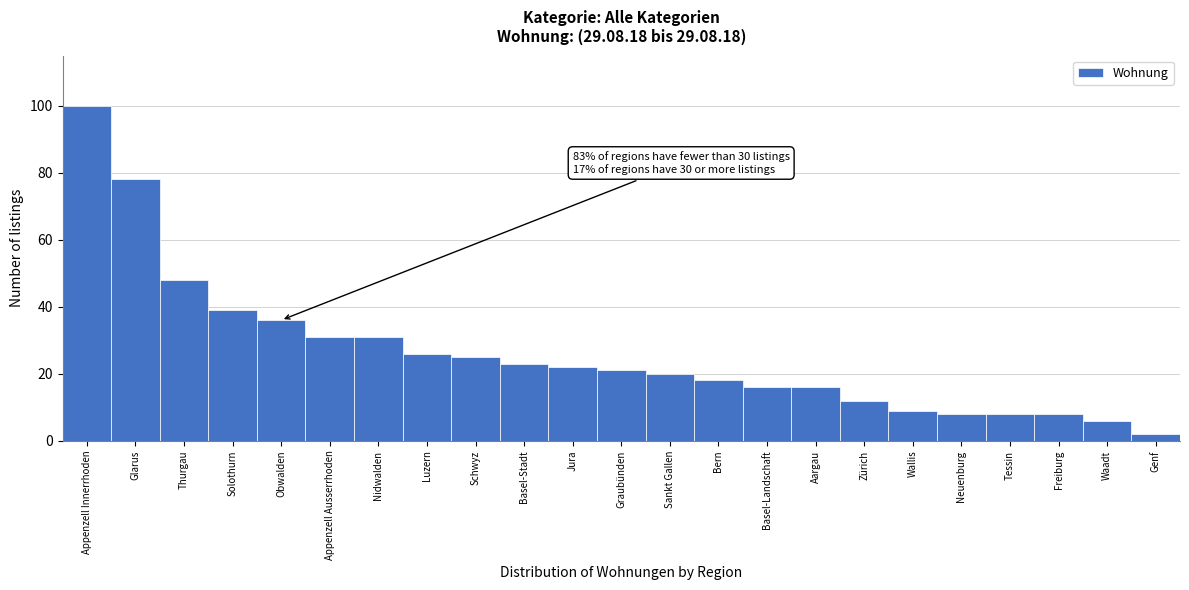

Reading left to right, transcribe all the data shown in this chart.

100	78	48	39	36	31	31	26	25	23	22	21	20	18	16	16	12	9	8	8	8	6	2